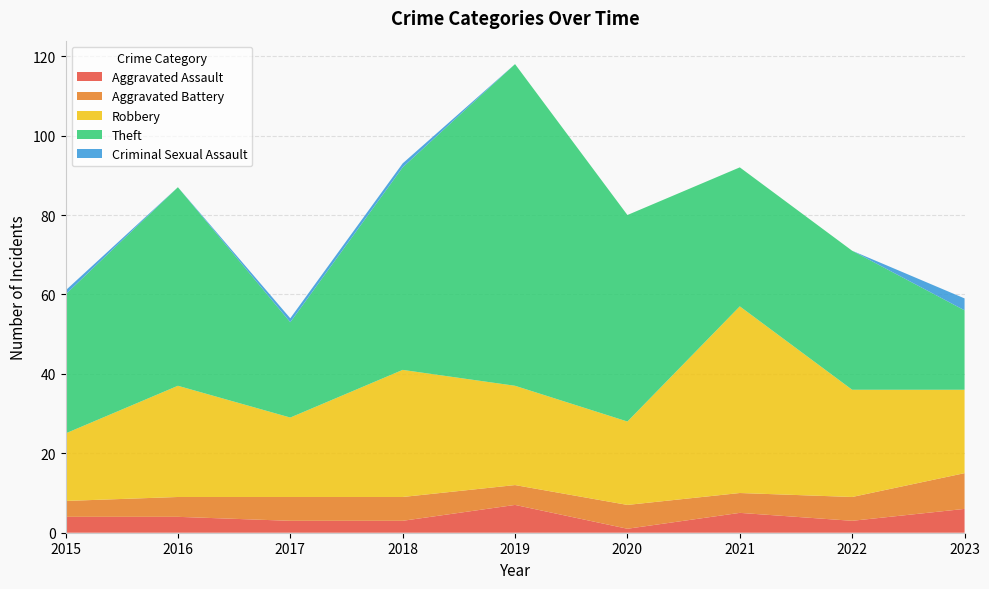

Reading left to right, list all the values displayed in this chart.

Aggravated Assault: 4	4	3	3	7	1	5	3	6
Aggravated Battery: 4	5	6	6	5	6	5	6	9
Robbery: 17	28	20	32	25	21	47	27	21
Theft: 35	50	24	51	81	52	35	35	20
Criminal Sexual Assault: 1	0	1	1	0	0	0	0	3